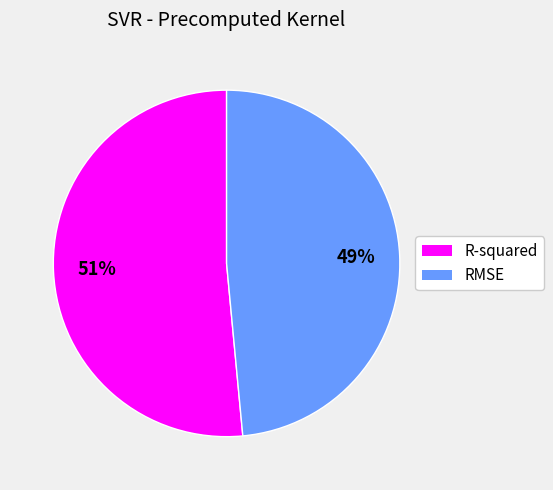

Combined, do R-squared and RMSE account for over 50%?

Yes